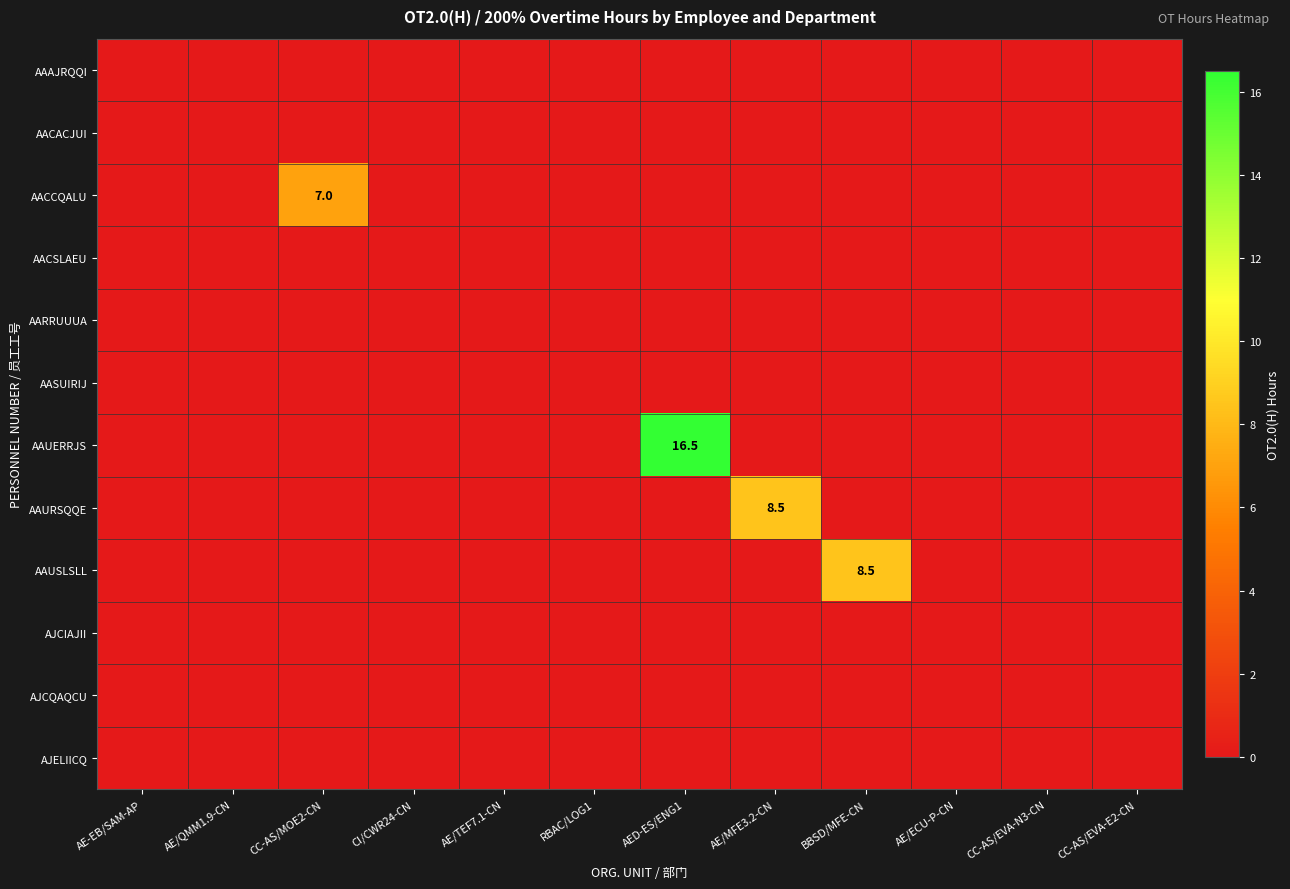

Is it true that AAURSQQE equals 8.5 at AE/MFE3.2-CN?

True